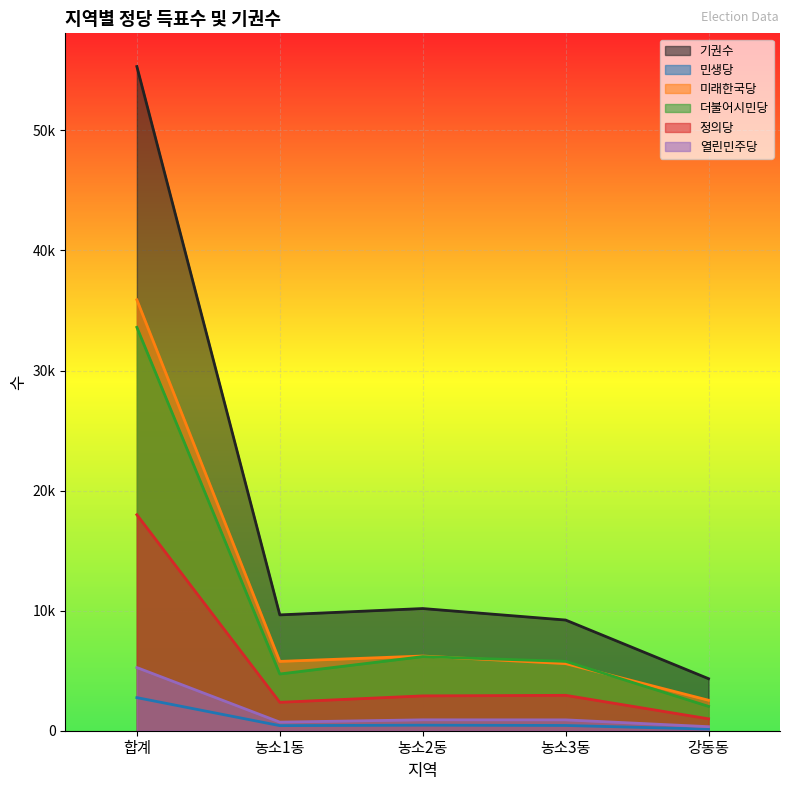

Reading left to right, what are all the values shown in this chart?

기권수: 55315	9647	10176	9218	4334
민생당: 2757	424	461	438	134
미래한국당: 35886	5774	6220	5588	2539
더불어시민당: 33596	4724	6172	5777	2027
정의당: 17988	2366	2901	2948	991
열린민주당: 5261	716	908	904	337